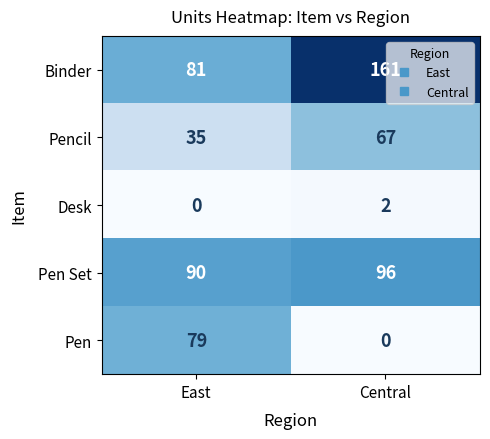

The Desk series shows 1 at Central. True or false?

False